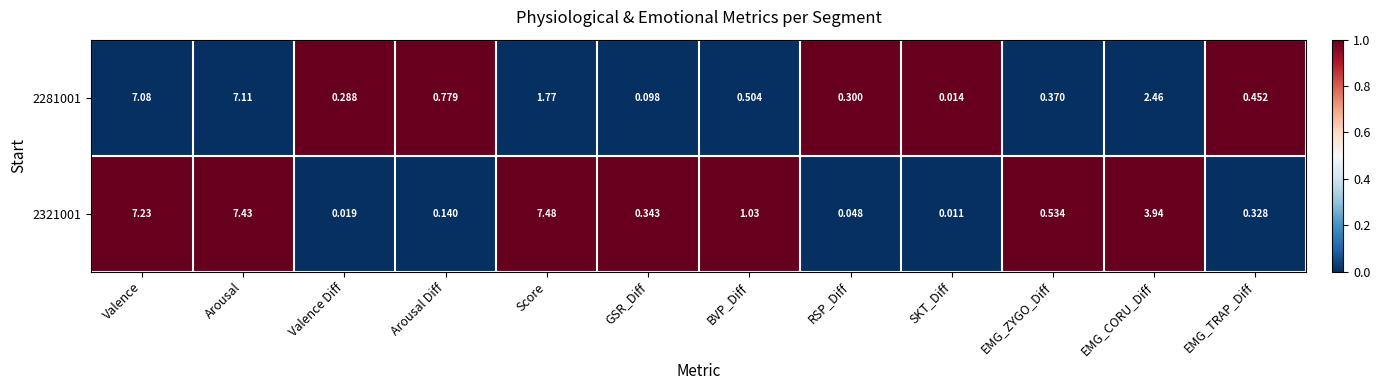

At which category is the sum across all series the highest?

Arousal